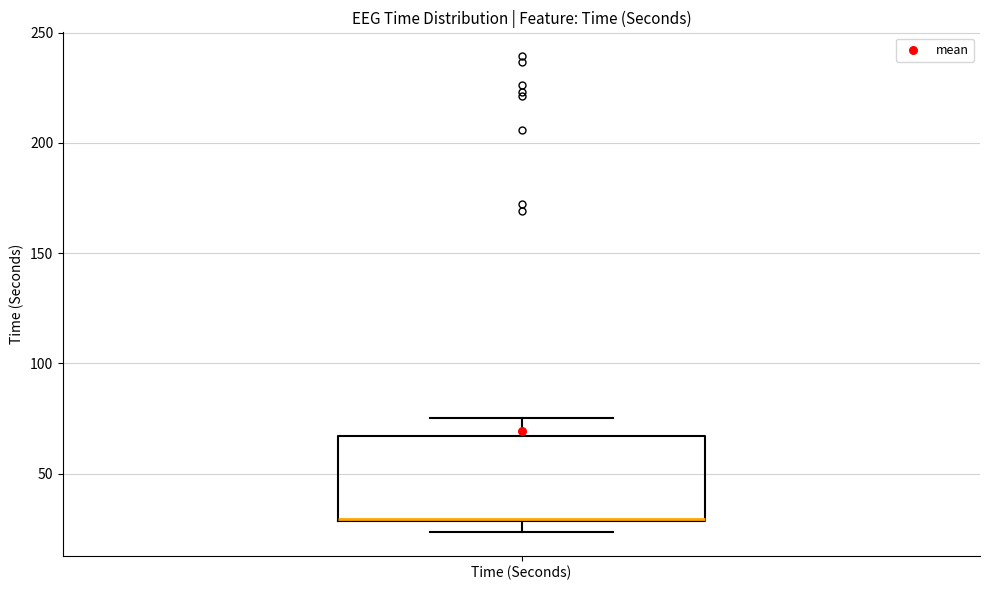

Read this box plot against the y-axis: the position of the median line, the range covered by the box, and the ends of both whiskers. The values are not printed on the chart, so give them approximately, as read against the axis.

median 30, box 30 to 65, whiskers 25 to 75